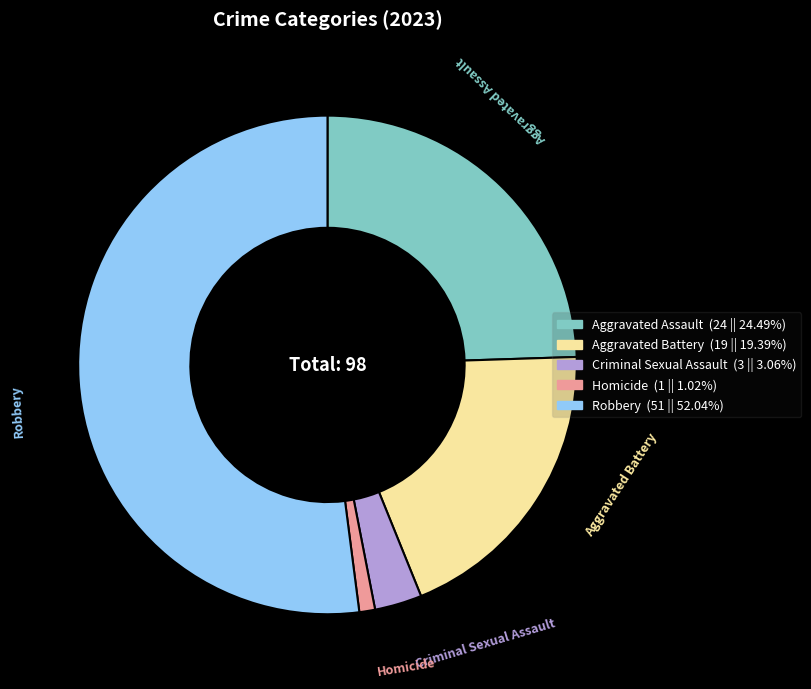

Does Aggravated Battery account for over 50% of the chart?

No